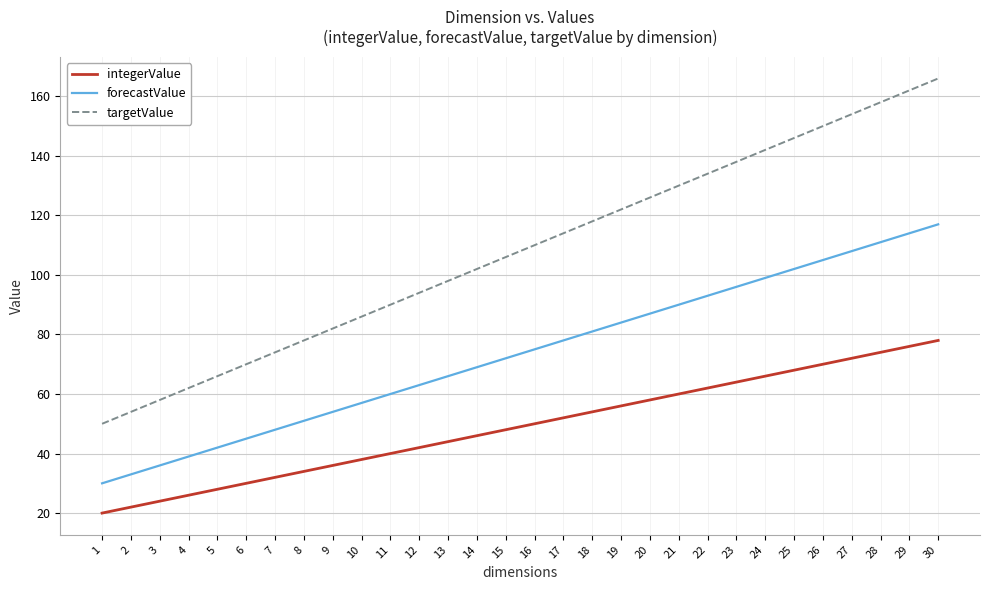

Read the integerValue value at 11, to the nearest 5.

40